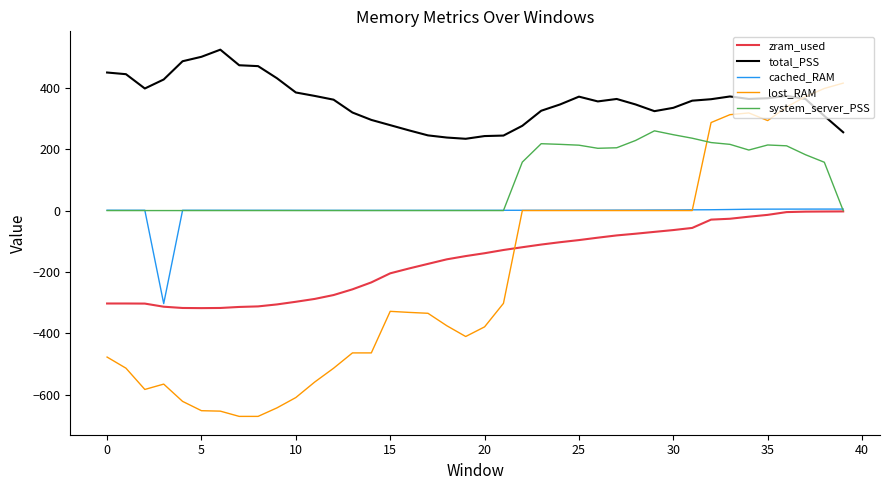

True or false: total_PSS and system_server_PSS intersect in this chart.

False